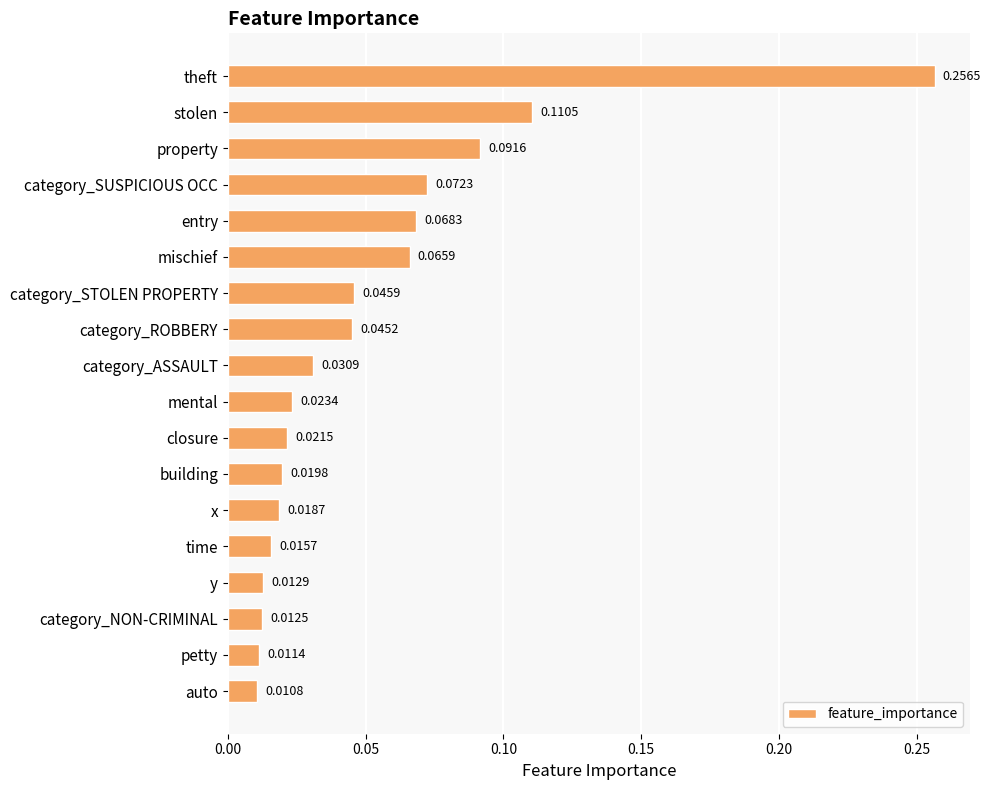

List the labels in order of value, smallest first.

auto, petty, category_NON-CRIMINAL, y, time, x, building, closure, mental, category_ASSAULT, category_ROBBERY, category_STOLEN PROPERTY, mischief, entry, category_SUSPICIOUS OCC, property, stolen, theft